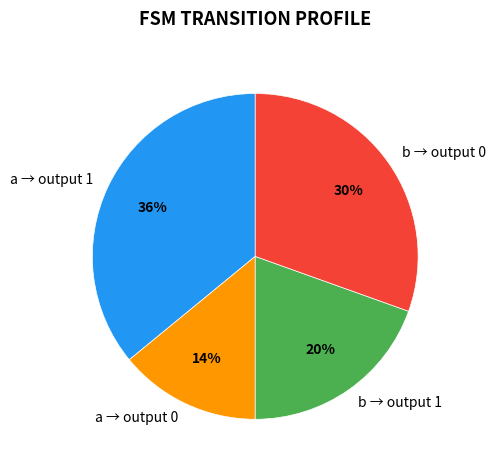

Do b → output 0 and a → output 0 together represent more than half of the pie?

No